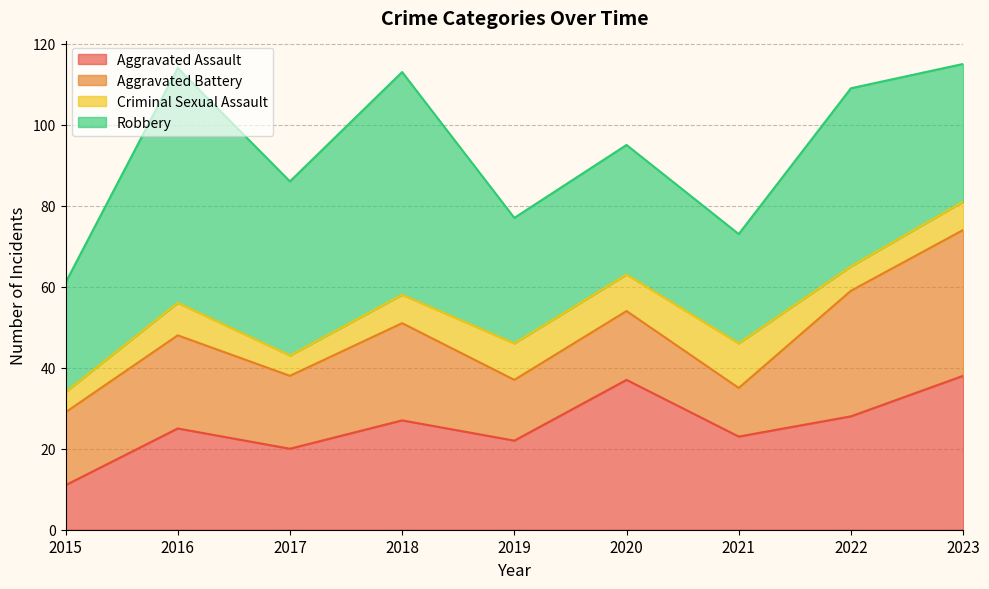

What is the value of the Aggravated Battery point at the 2nd from the left?

23